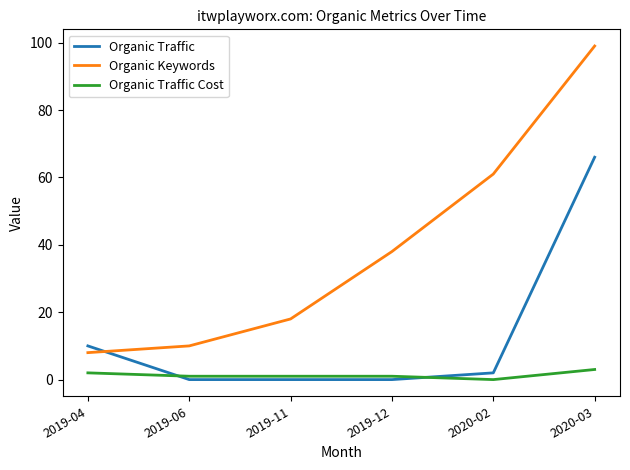

At how many categories does at least one series exceed 28?

3